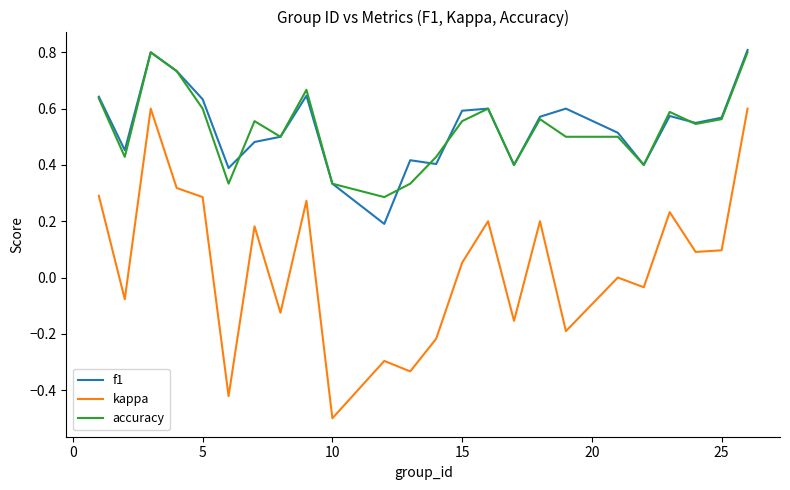

What is the maximum value shown in the chart?

0.8